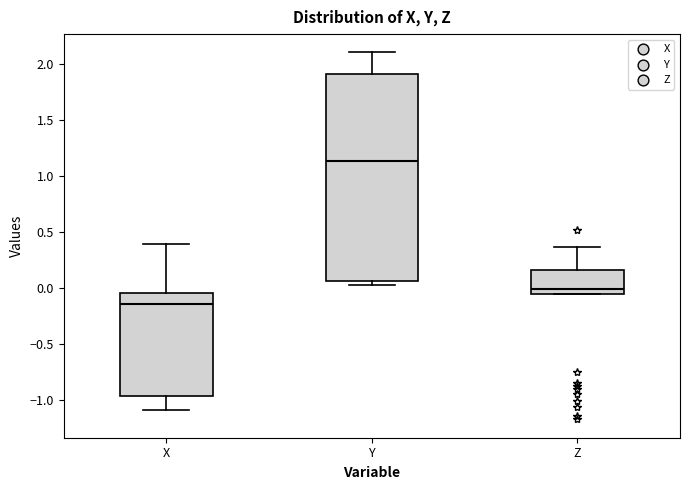

Reading left to right, read every box against the y-axis: the position of its median line, the range the box covers, and the ends of its whiskers. The values are not printed on the chart, so give them approximately, as read against the axis.

X: median -0.15, box -0.95 to -0.05, whiskers -1.10 to 0.40
Y: median 1.15, box 0.05 to 1.90, whiskers 0.05 (just below the box's lower edge) to 2.10
Z: median 0.00, box -0.05 to 0.15, whiskers -0.05 to 0.35